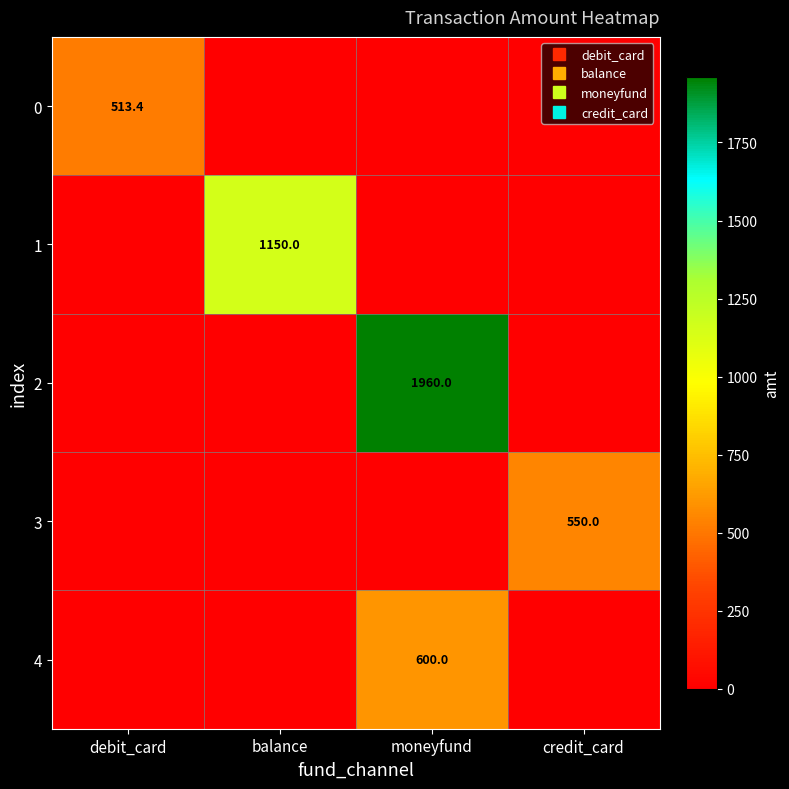

What is the sum of all 2 values?

1960.0